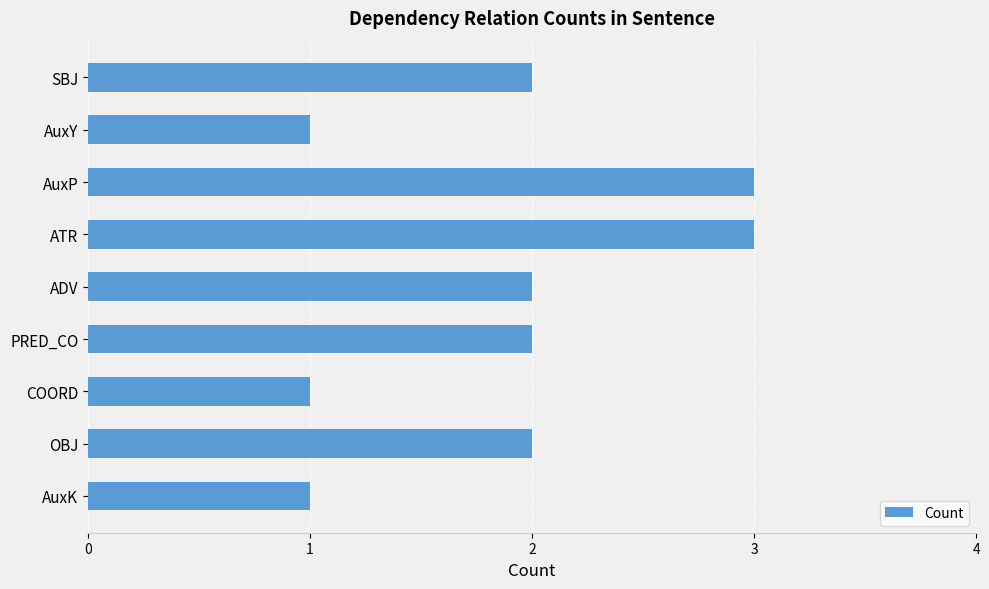

What is the label of the 2nd bar from the top?

AuxY